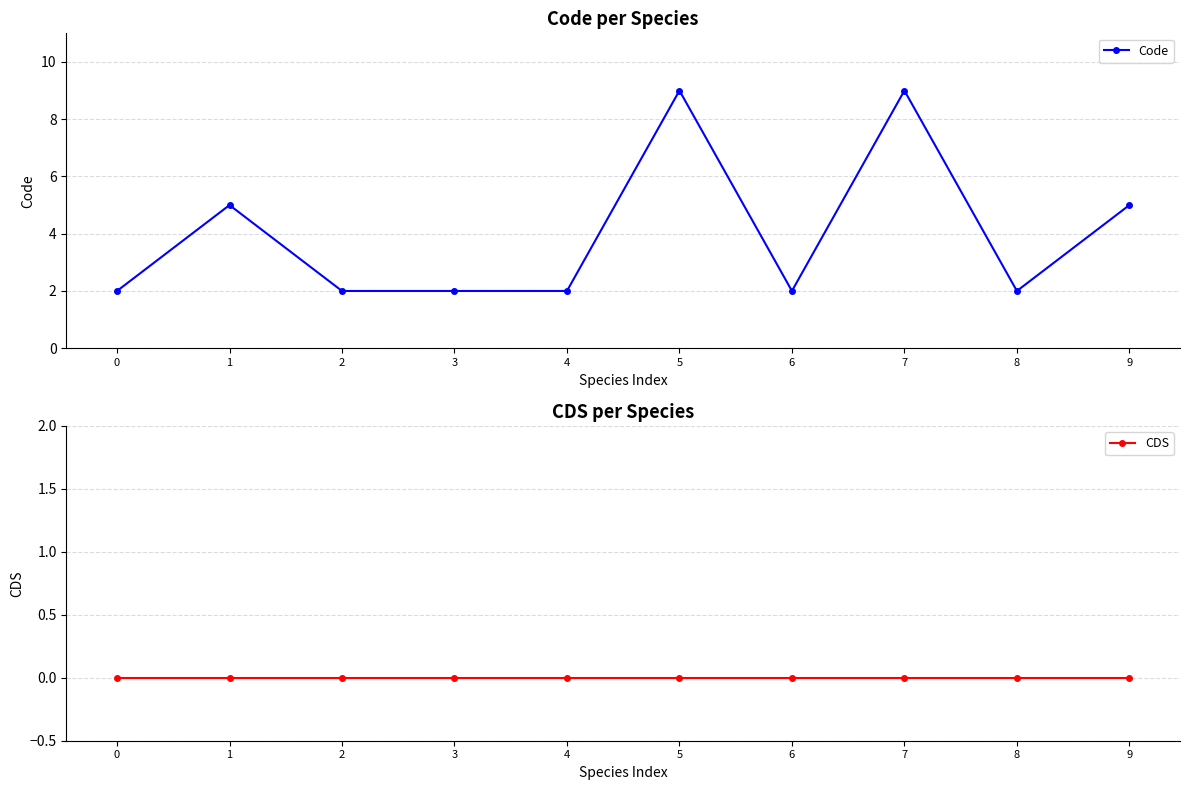

Reading left to right, list all the values displayed in this chart.

Code: 0=2	1=5	2=2	3=2	4=2	5=9	6=2	7=9	8=2	9=5
CDS: 0=0	1=0	2=0	3=0	4=0	5=0	6=0	7=0	8=0	9=0